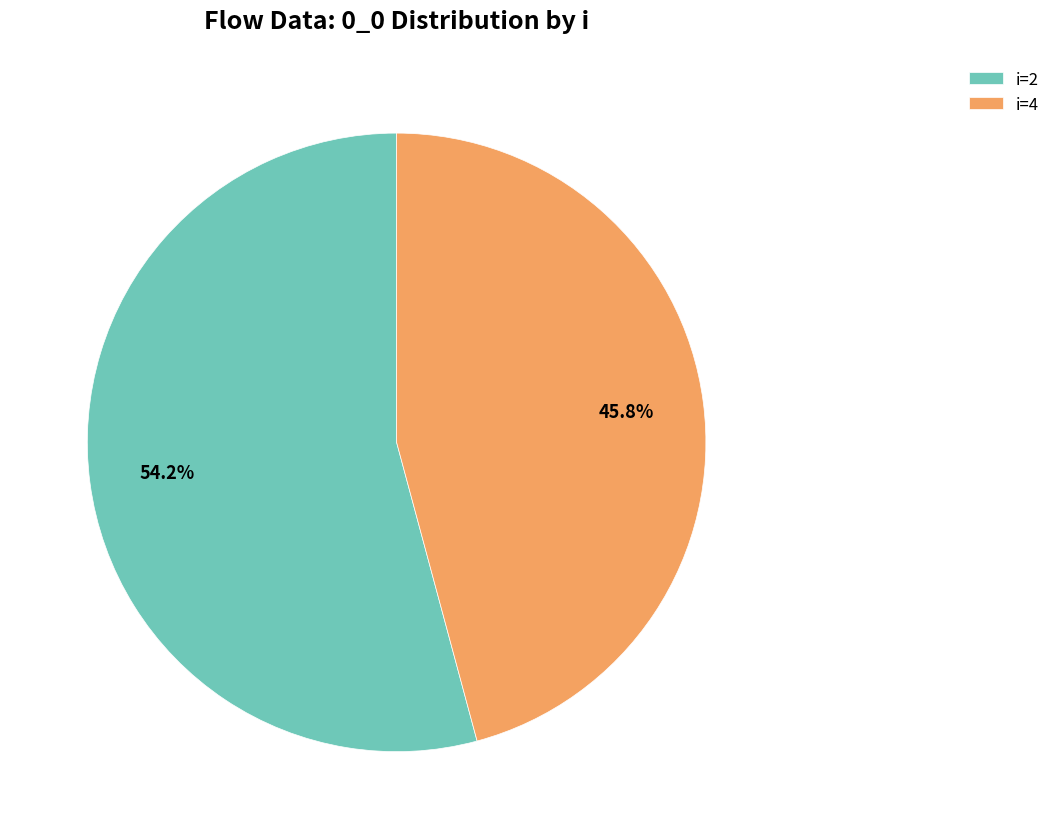

Count the number of slices in the pie.

2